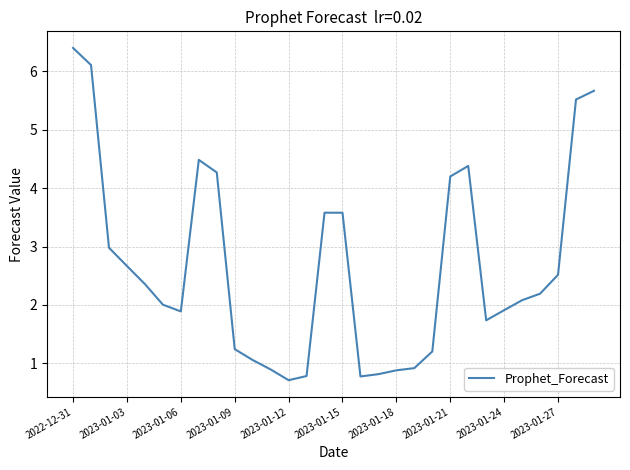

What is the smallest value displayed?

0.7